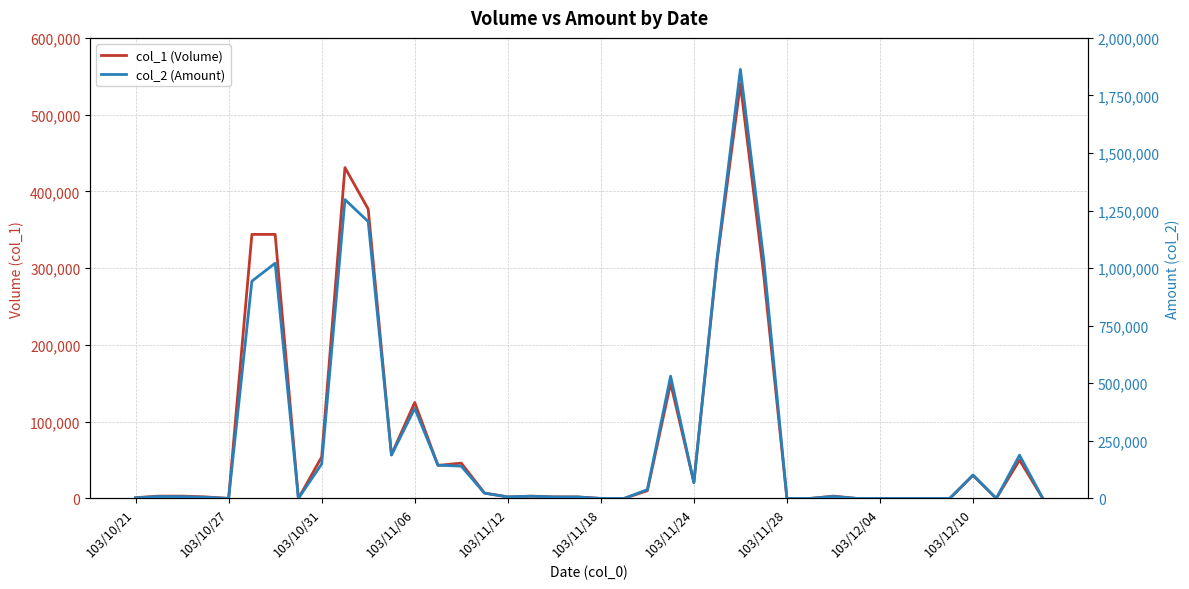

What position from the right is 10?

30